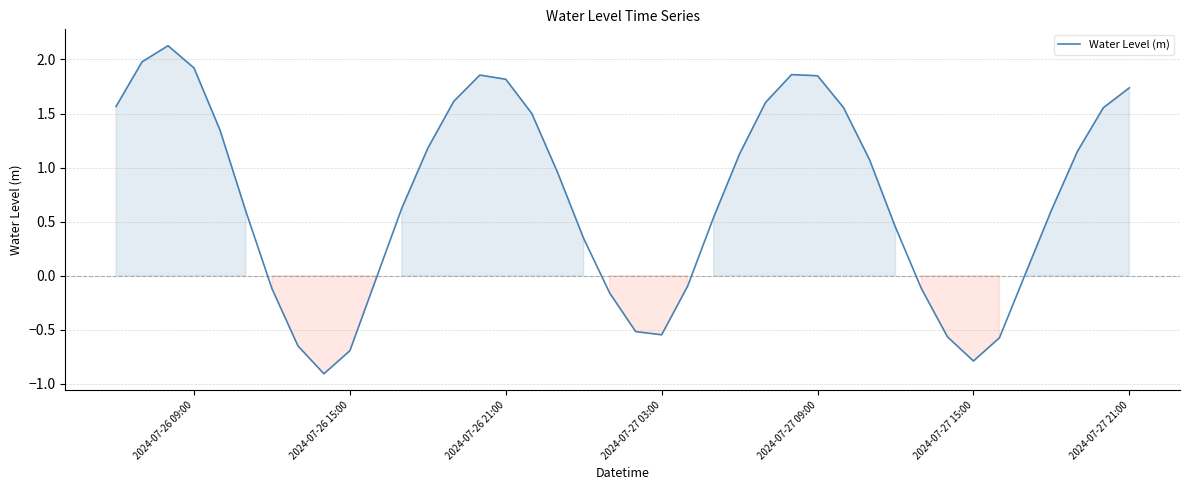

What is the minimum value shown in the chart?

-0.9